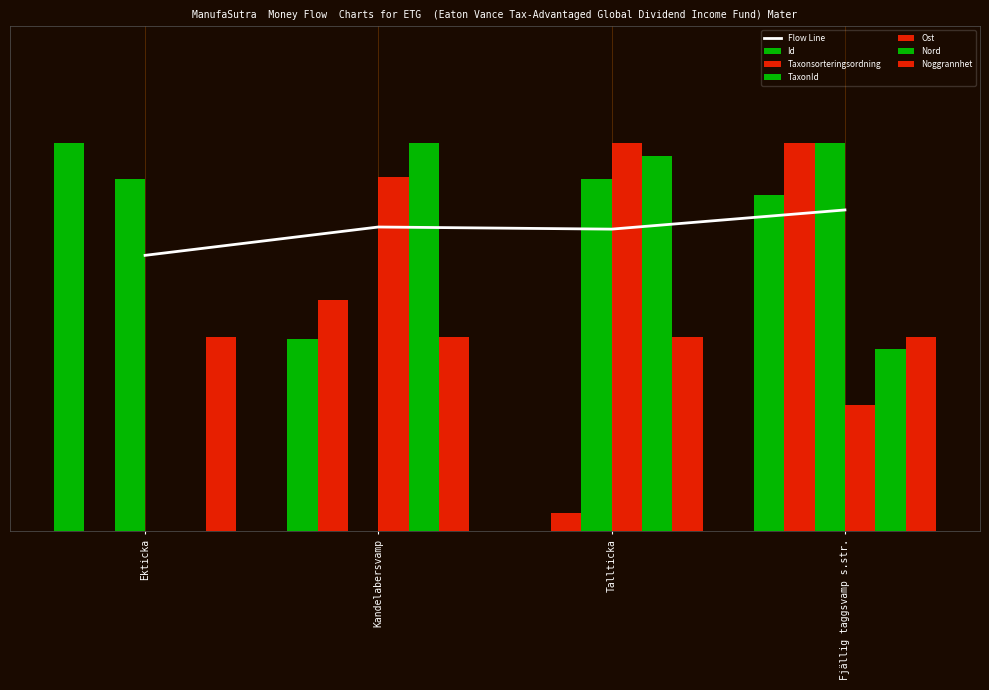

Which series has the widest spread of values?

Id